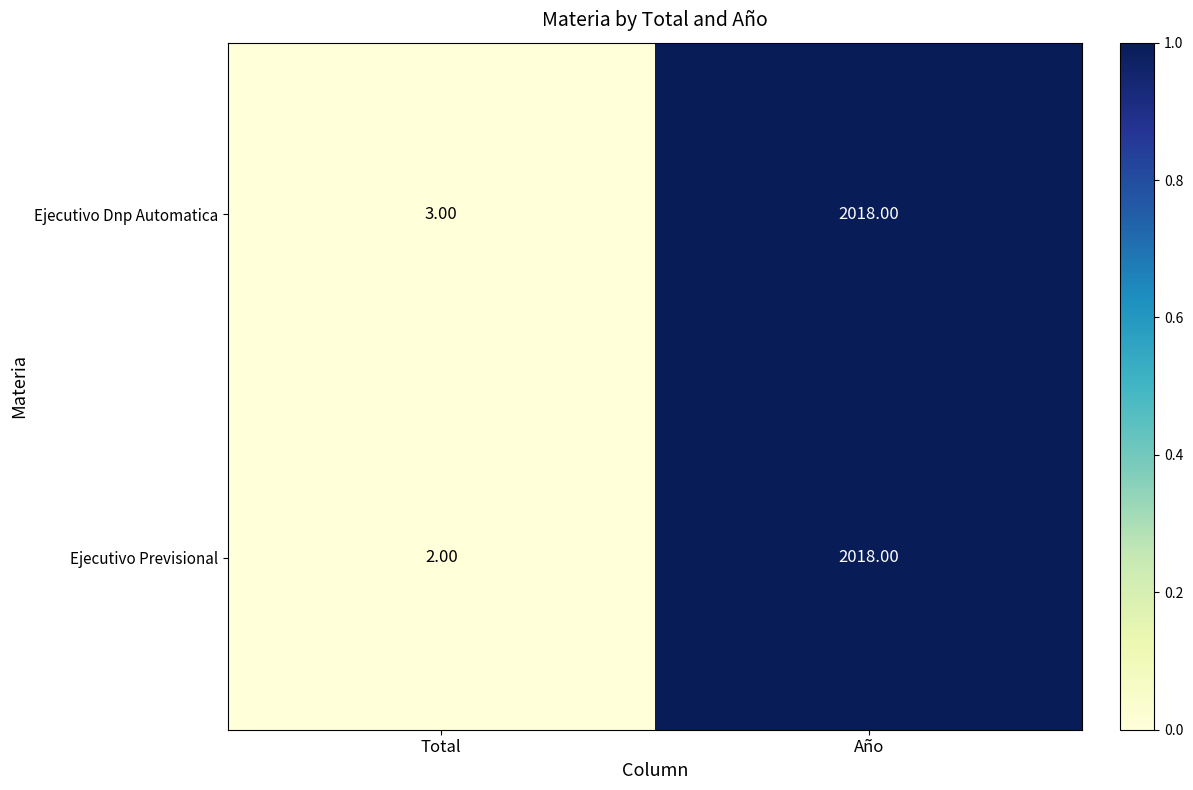

Which series has the widest spread of values?

Ejecutivo Previsional